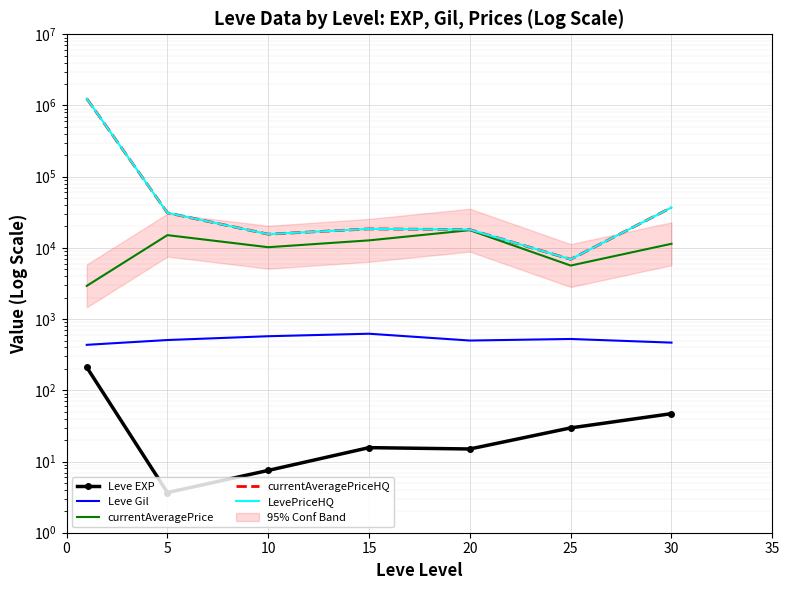

What is the sum of all currentAveragePriceHQ values?

1377362.8